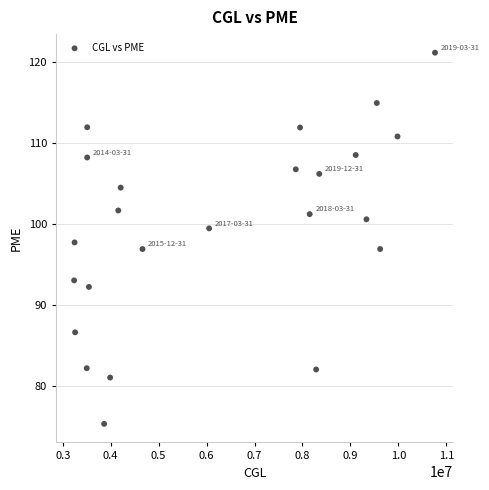

What is the range of X values (max minus min)?

7527990.0